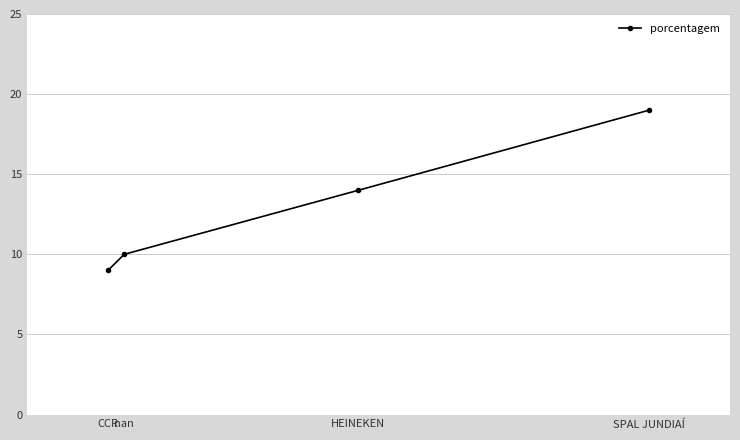

How many lines are shown in the chart?

1